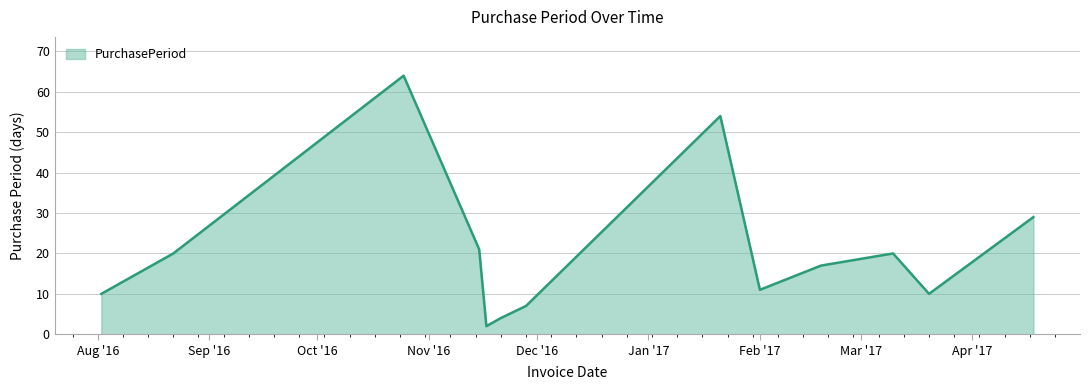

How many categories are shown in the chart?

13